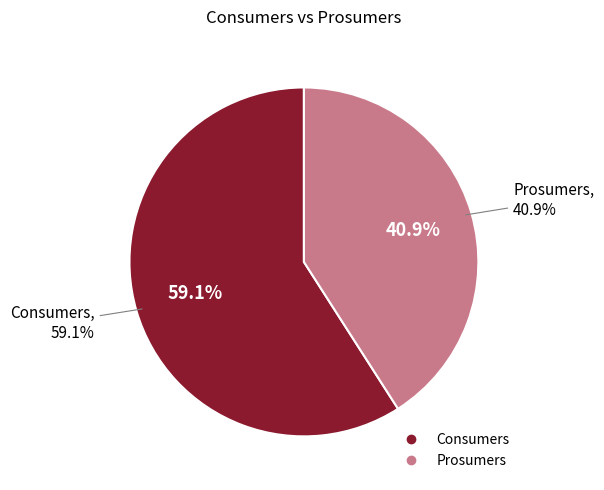

Which category has the smallest portion of the pie?

Prosumers